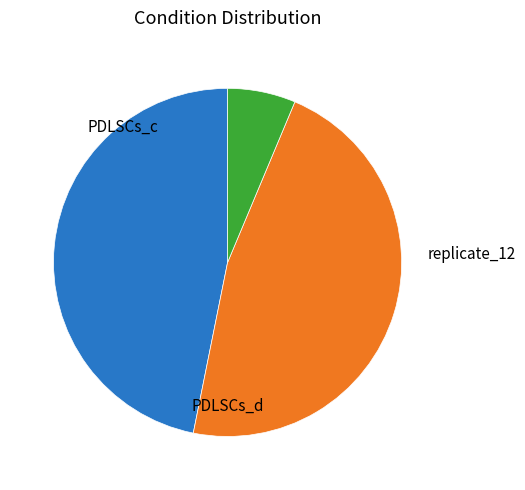

Is there a majority slice in this chart?

No